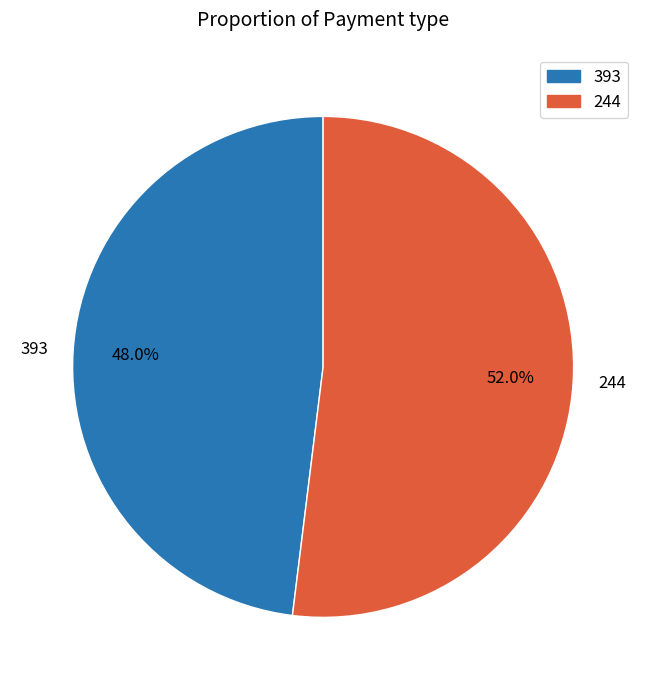

Which category has the smallest portion of the pie?

393